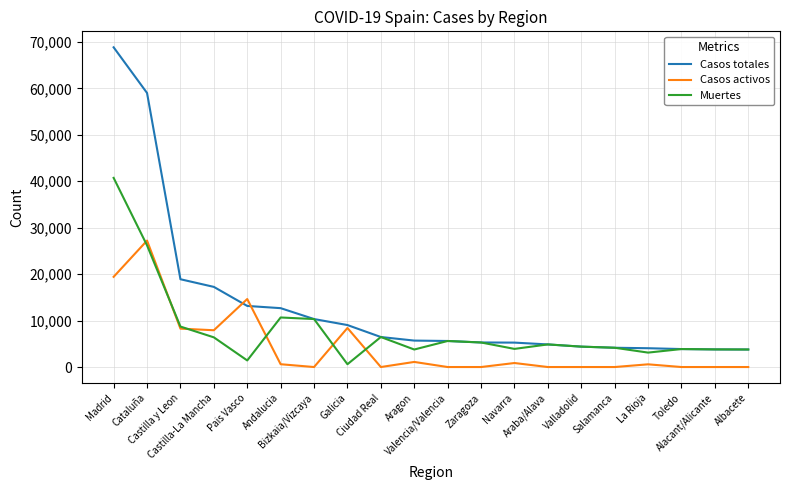

The value of Casos activos at Navarra is 864. True or false?

True